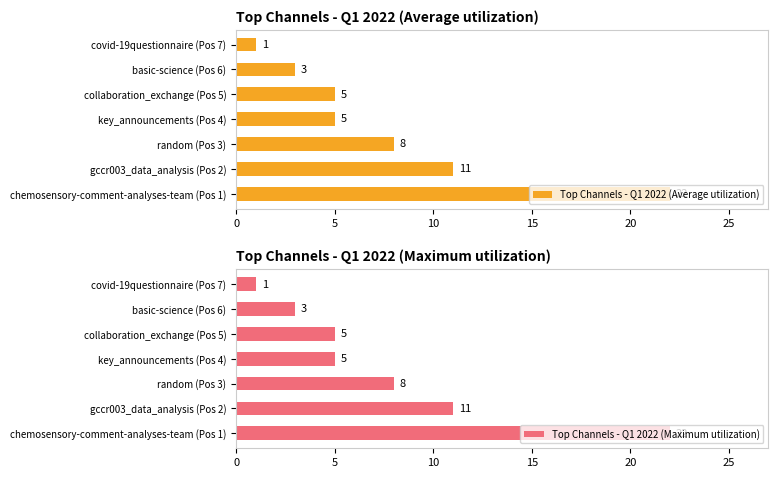

What is the value of the Top Channels - Q1 2022 (Maximum utilization) bar at the 1st from the left?

22